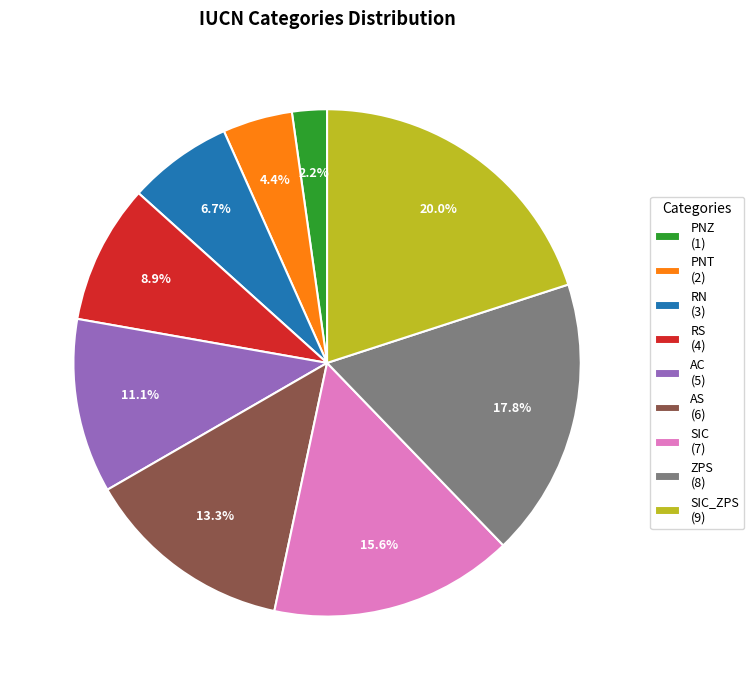

Which category has the biggest portion of the pie?

SIC_ZPS (9)